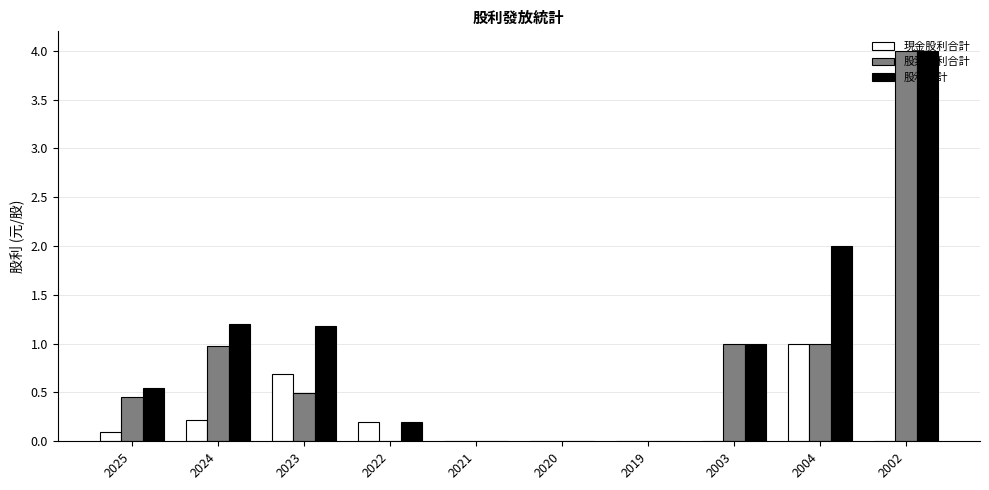

Which series changed the most between 2024 and 2002?

股票股利合計